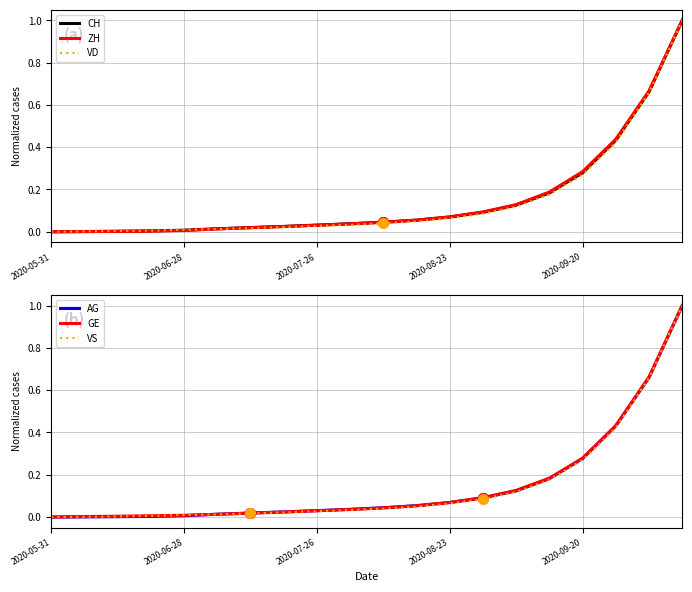

The GE series shows 0.4 at 2020-09-20. True or false?

False